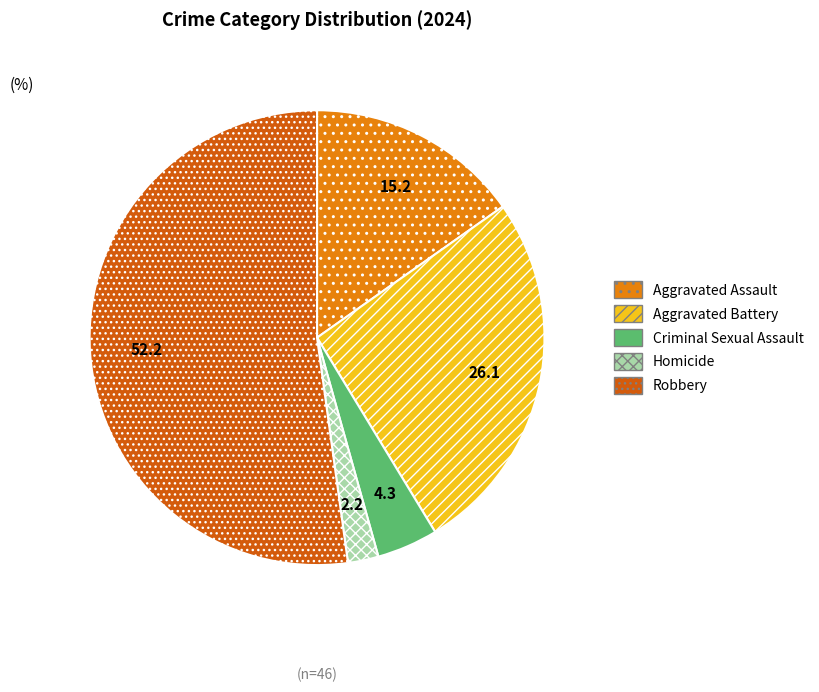

Which has a higher value, Homicide or Aggravated Battery?

Aggravated Battery